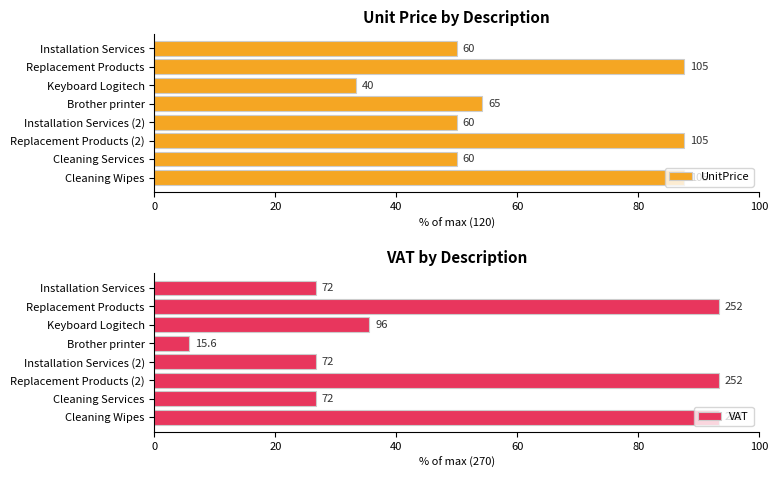

The UnitPrice series shows 12.5 at Brother printer. True or false?

False